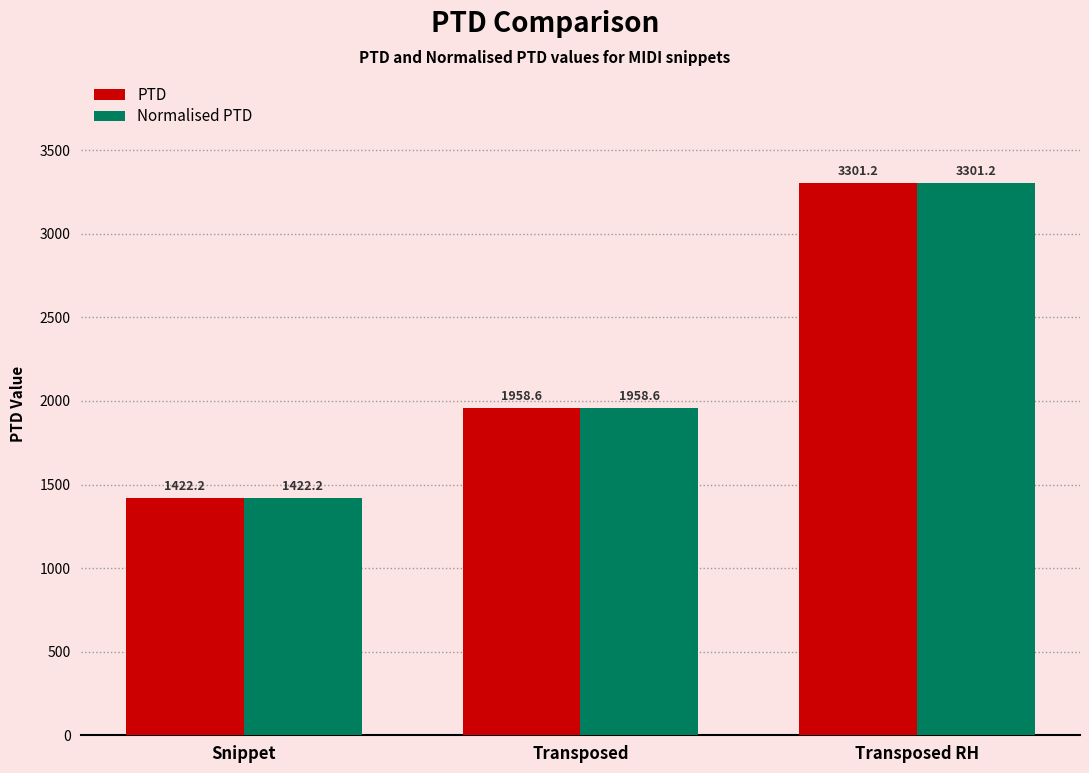

List the labels in order of Normalised PTD value, smallest first.

Snippet, Transposed, Transposed RH